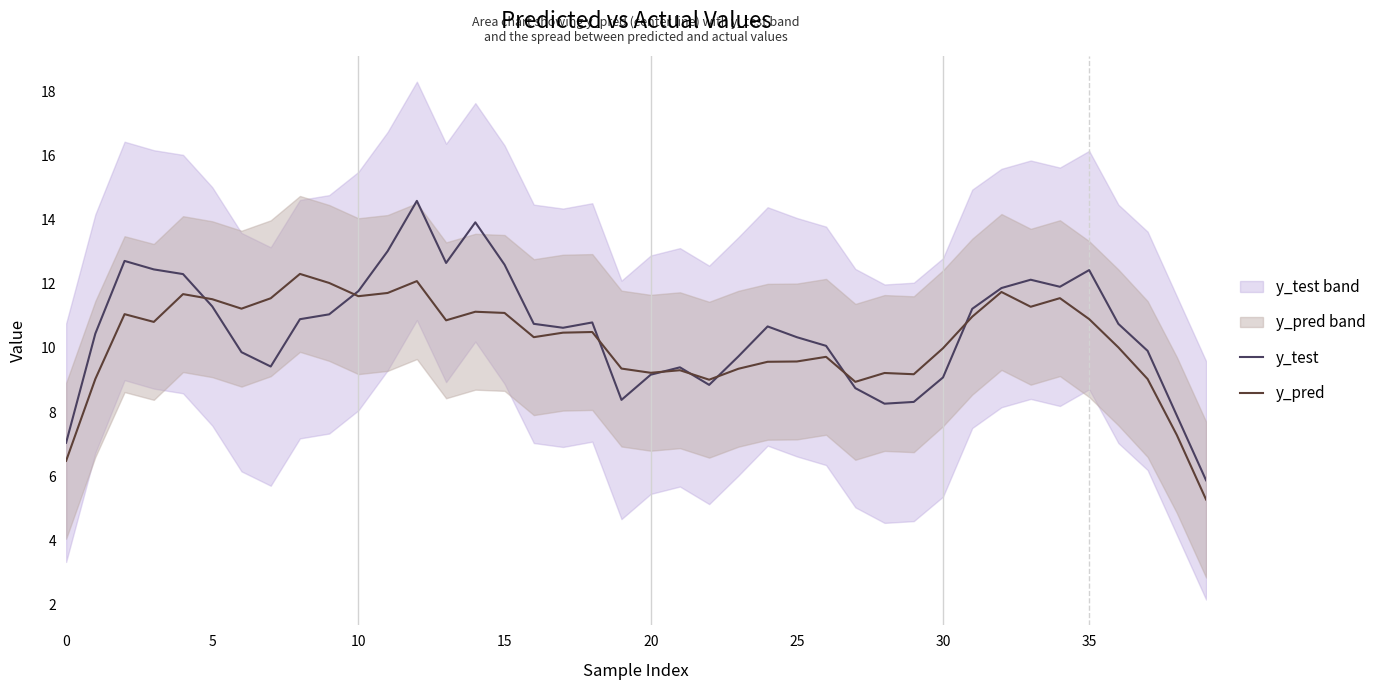

Reading right to left, list all the values displayed in this chart.

y_test: 5.9	7.9	9.9	10.8	12.4	11.9	12.1	11.9	11.2	9.1	8.3	8.3	8.7	10.1	10.3	10.7	9.7	8.8	9.4	9.2	8.4	10.8	10.6	10.8	12.6	13.9	12.7	14.6	13.0	11.8	11.1	10.9	9.4	9.9	11.3	12.3	12.5	12.7	10.5	7.0
y_pred: 5.3	7.3	9.0	10.0	10.9	11.6	11.3	11.7	11.0	10.0	9.2	9.2	8.9	9.7	9.6	9.6	9.4	9.0	9.3	9.2	9.4	10.5	10.5	10.3	11.1	11.1	10.9	12.1	11.7	11.6	12.0	12.3	11.6	11.2	11.5	11.7	10.8	11.1	9.0	6.5